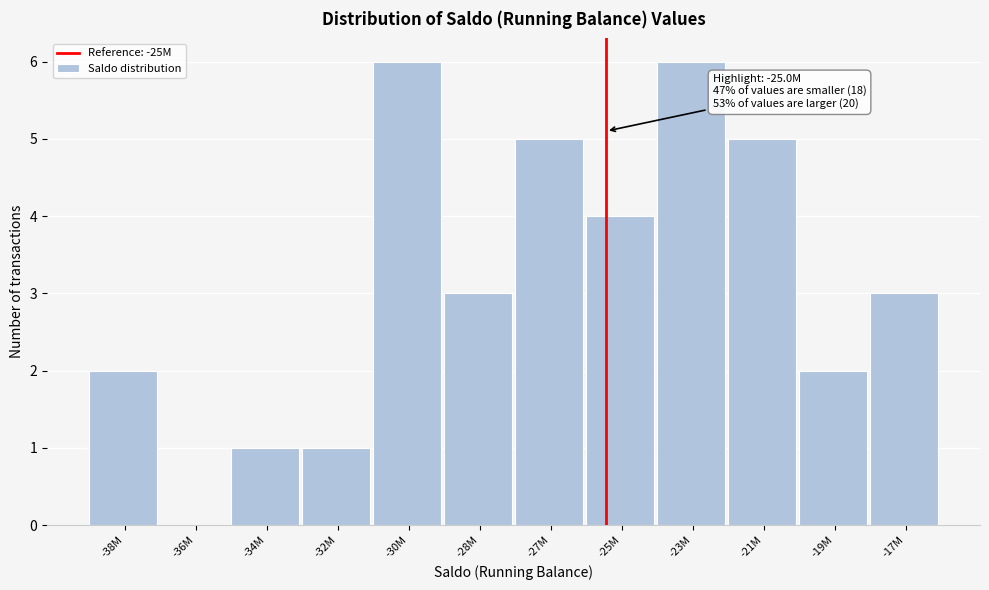

Reading left to right, transcribe all the data shown in this chart.

-38M=2	-36M=0	-34M=1	-32M=1	-30M=6	-28M=3	-27M=5	-25M=4	-23M=6	-21M=5	-19M=2	-17M=3